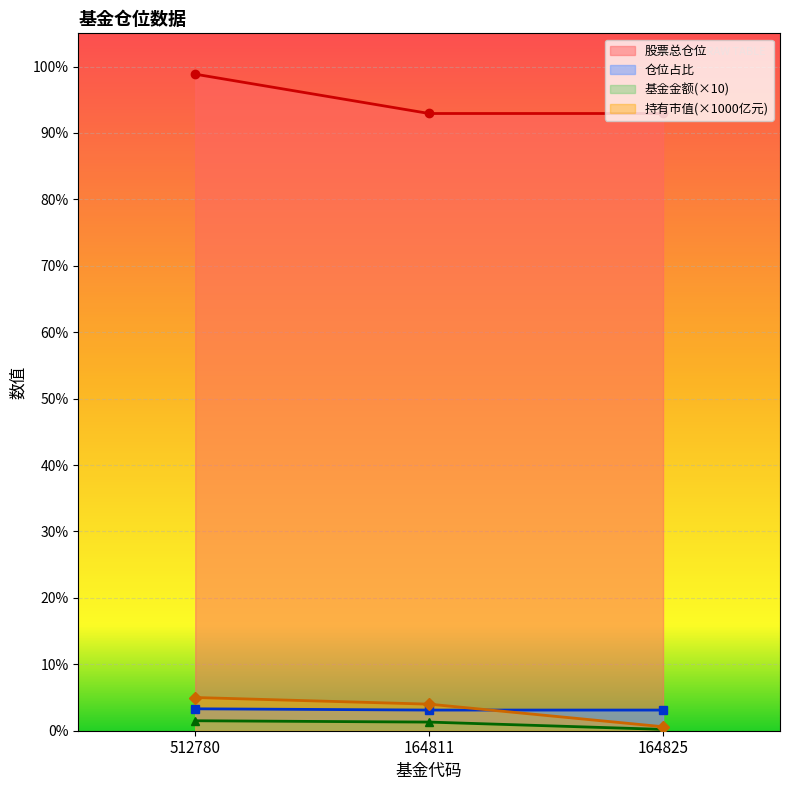

What is the difference between the 基金金额 values at 164811 and 164825?

1.1